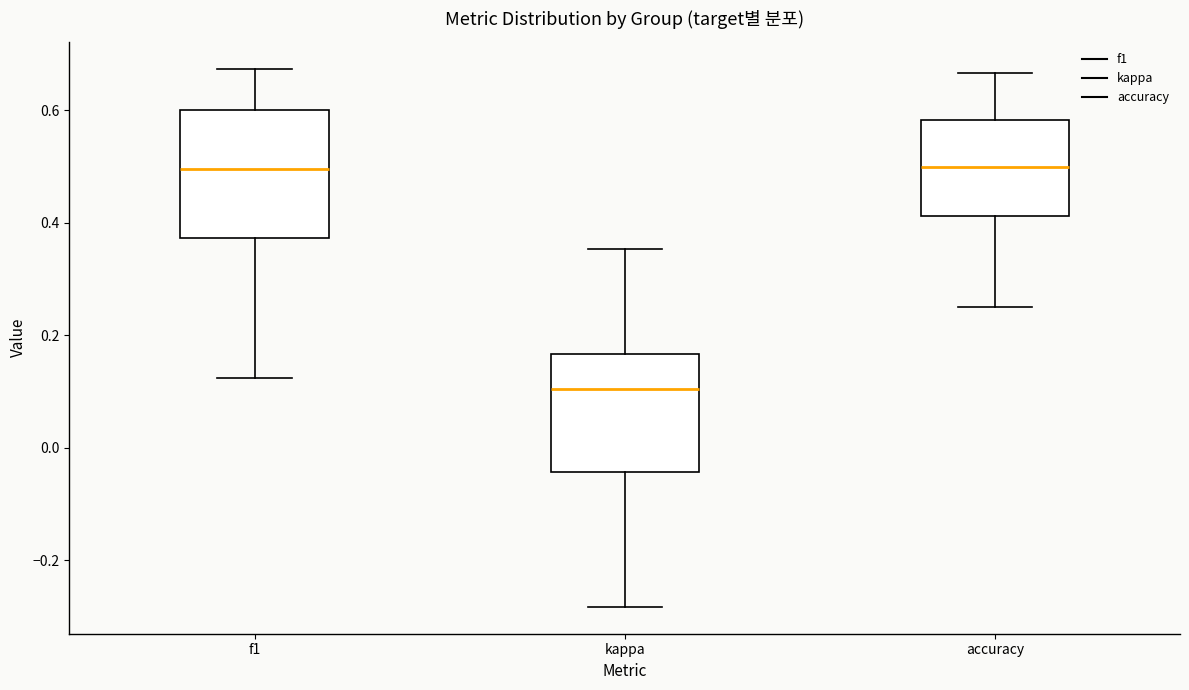

Reading left to right, transcribe this box plot: for each box, give where its median line is, the range the box spans, and where its two whiskers end, as read against the y-axis. The values are not printed on the chart, so give them approximately, as read against the axis.

f1: median 0.50, box 0.38 to 0.60, whiskers 0.12 to 0.68
kappa: median 0.10, box -0.04 to 0.16, whiskers -0.28 to 0.36
accuracy: median 0.50, box 0.42 to 0.58, whiskers 0.26 to 0.66